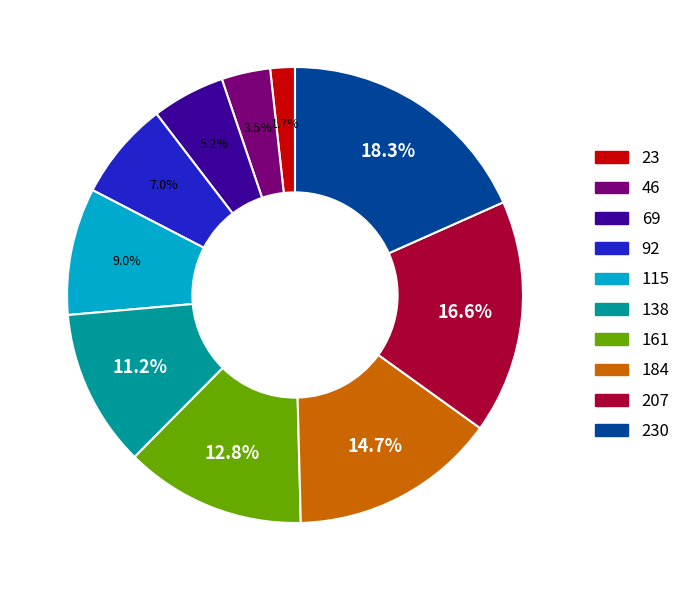

Which category has the biggest portion of the pie?

230